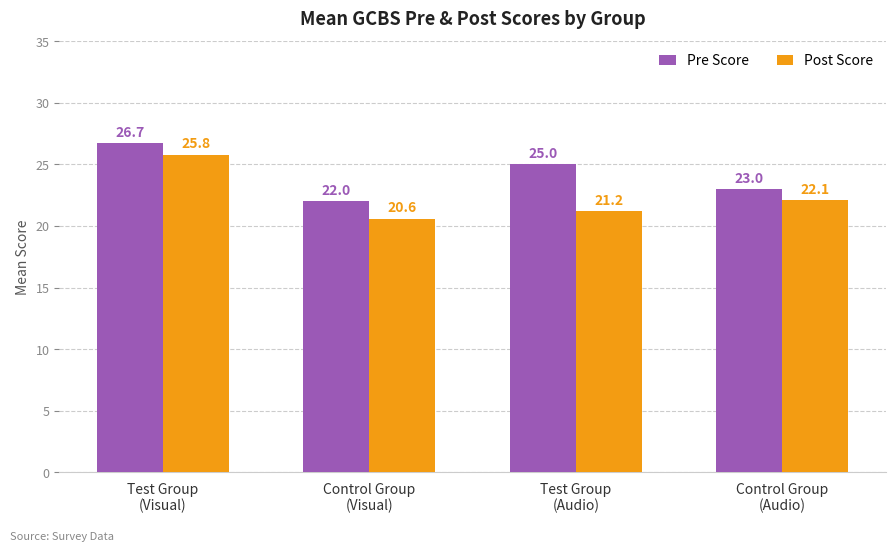

At how many categories does at least one series exceed 20?

4